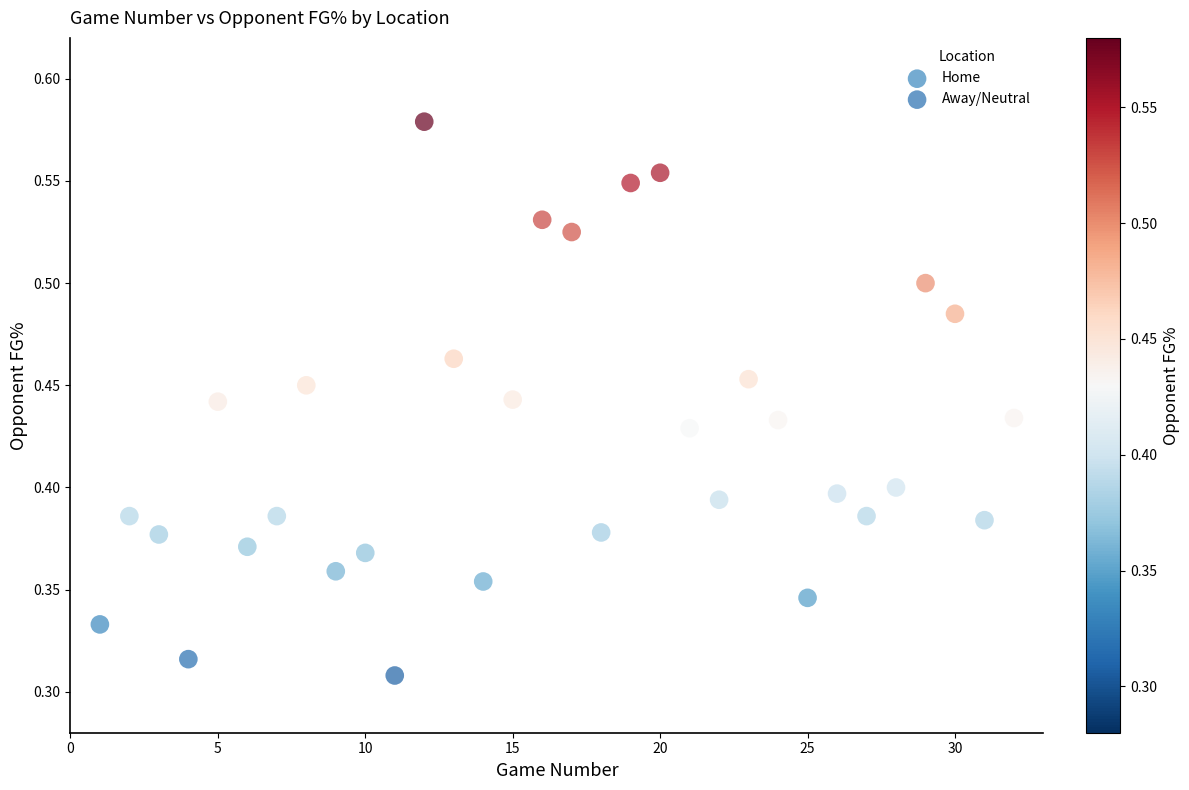

Which series contains the lowest Y value?

Home